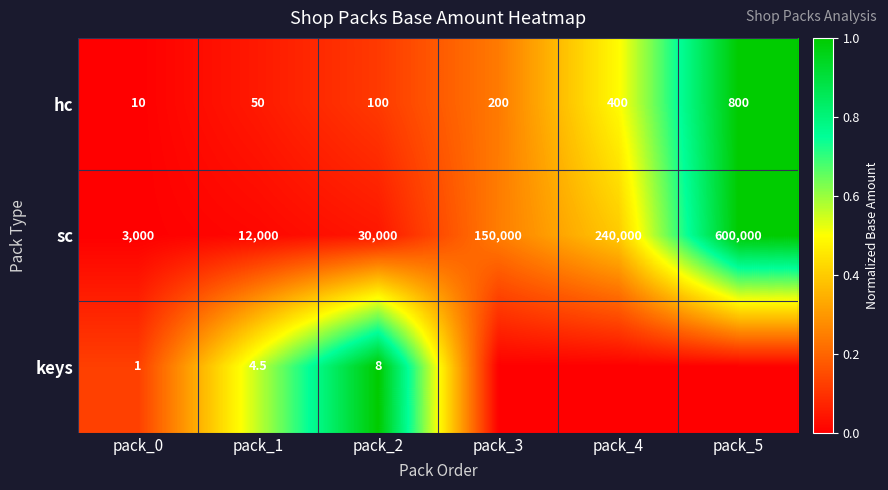

Between pack_1 and pack_2, which series saw the biggest shift?

sc